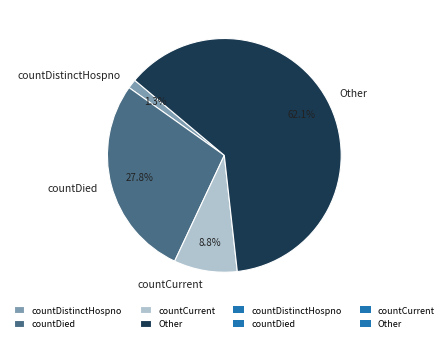

To the nearest percent, what percentage of the pie is countDistinctHospno?

1%